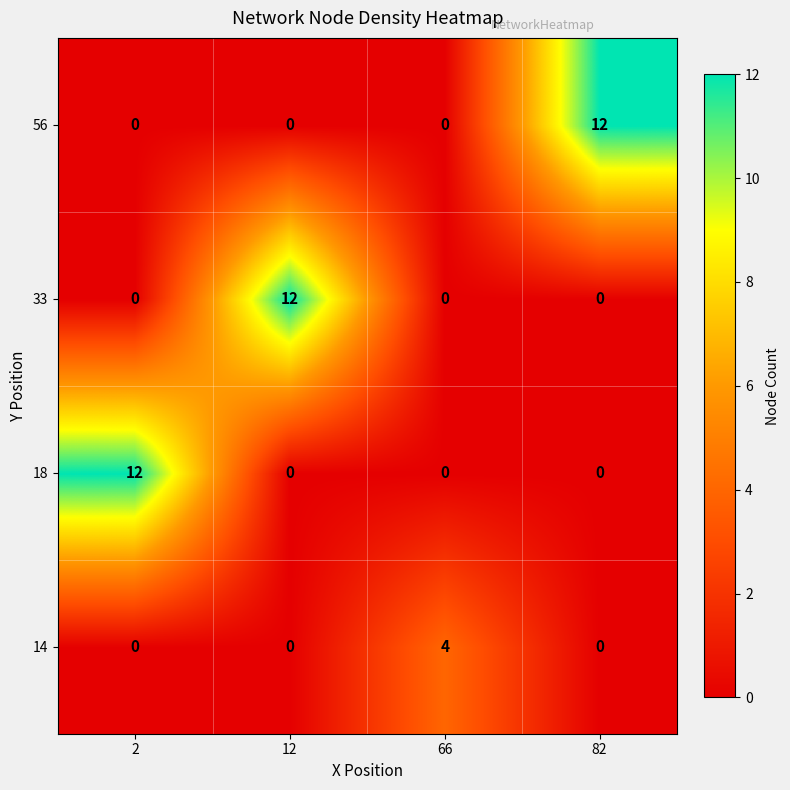

Reading left to right, extract all data points from this chart.

56: 0	0	0	12
33: 0	12	0	0
18: 12	0	0	0
14: 0	0	4	0